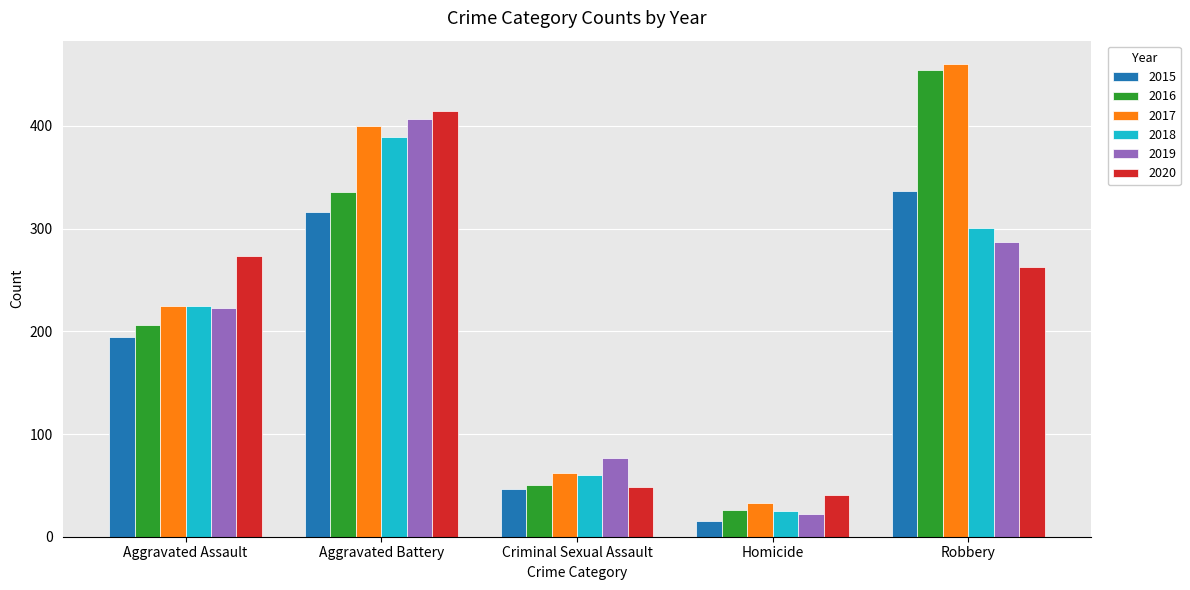

True or false: 2020 has a value of 48 at Criminal Sexual Assault.

True